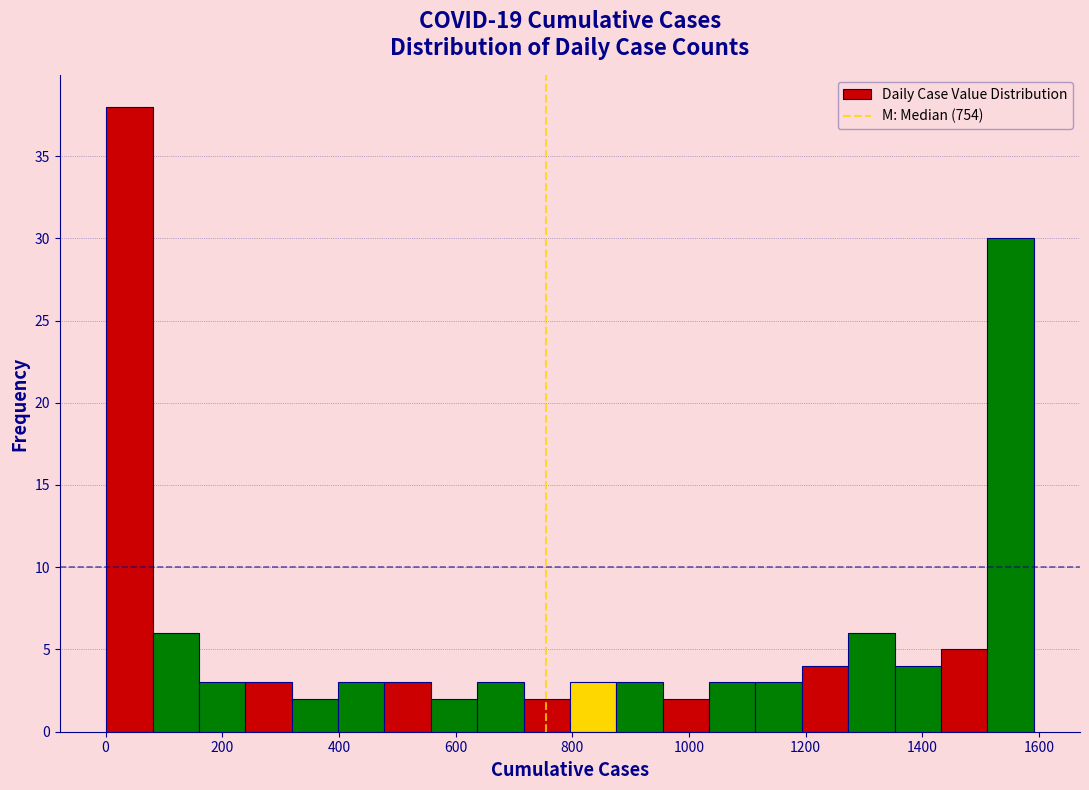

Read against the x-axis, roughly where is the centre of the tallest bar?

40